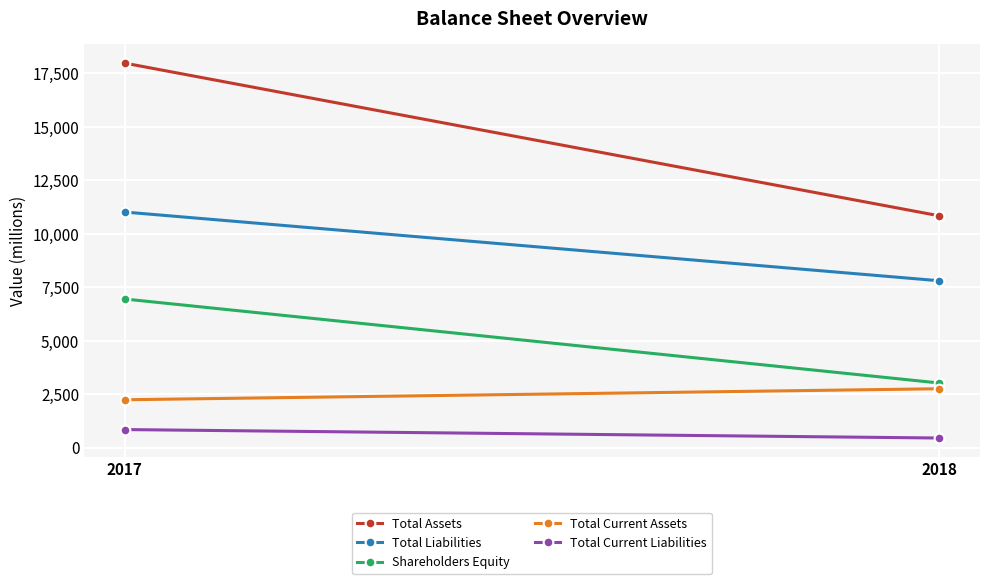

What is the difference between the Total Liabilities values at 2017 and 2018?

3210